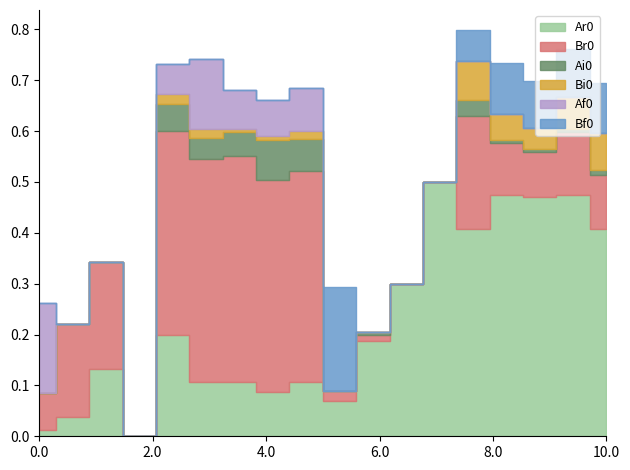

Is it true that Ar0 equals 0.4 at Bi0?

True